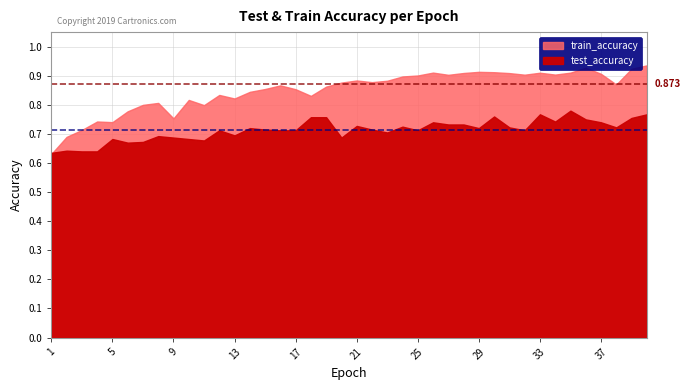

Which category has the lowest value in the test_accuracy series?

1